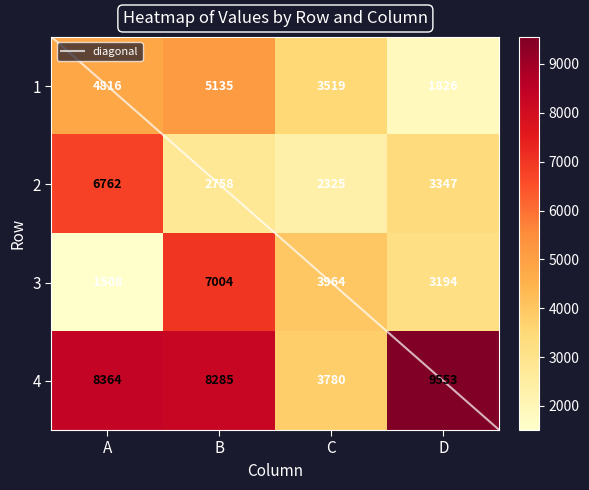

What is the difference between the maximum and minimum values in the 2 series?

4437